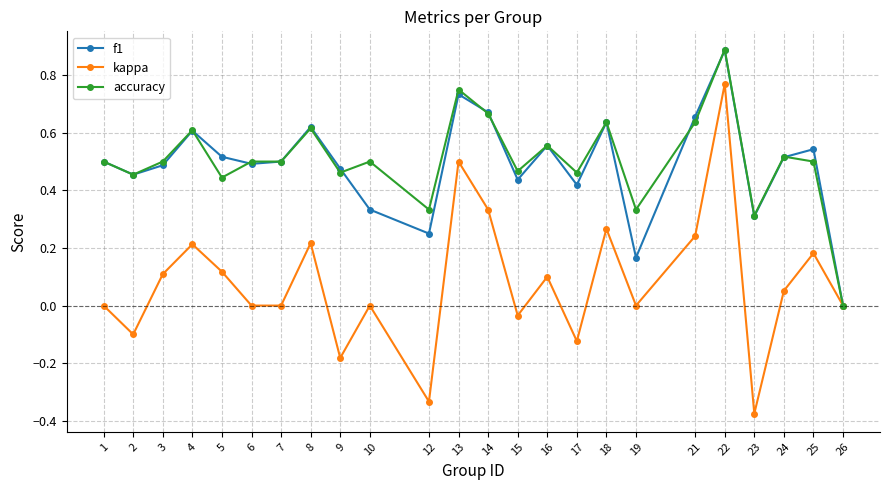

At 19, list the series in order from smallest to largest.

kappa, f1, accuracy